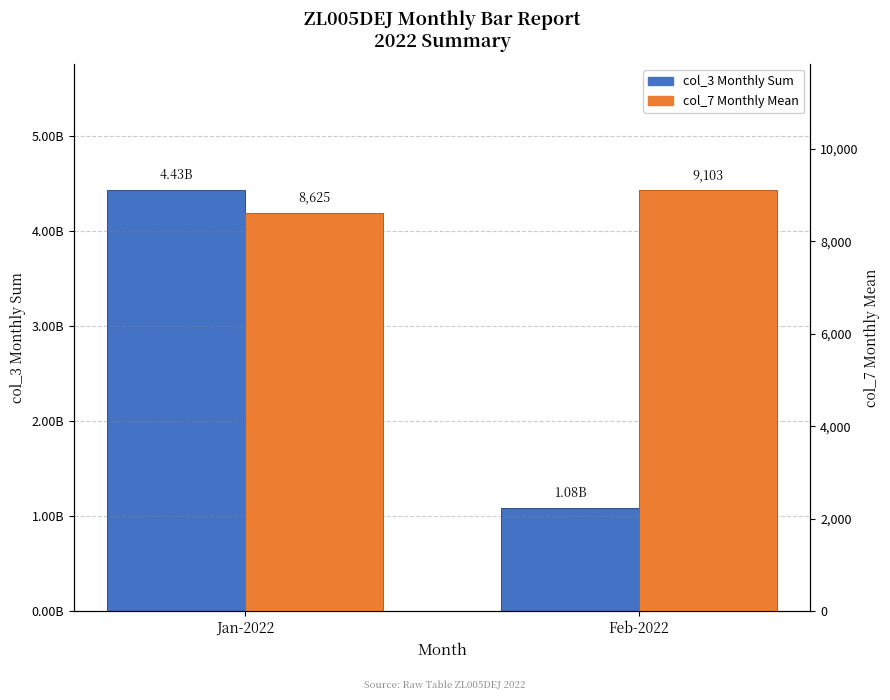

Between Feb-2022 and Jan-2022, which is larger?

Jan-2022